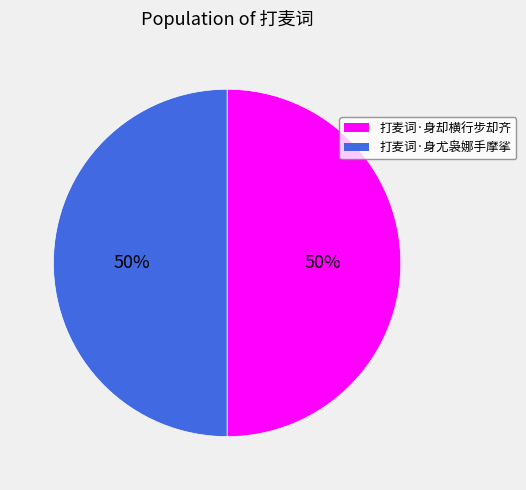

What percentage is the 打麦词·身尤袅娜手摩挲 slice, to the nearest percent?

50%